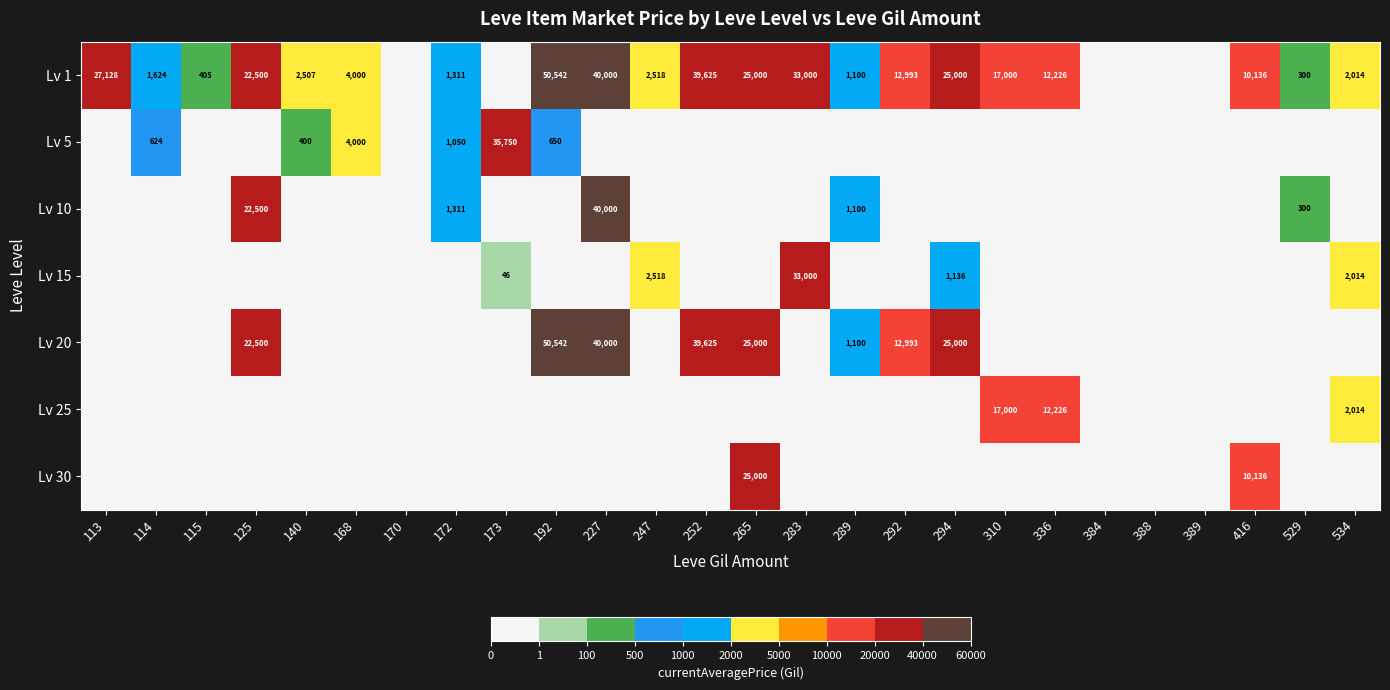

Is it true that Lv 10 equals 12138 at 125?

False